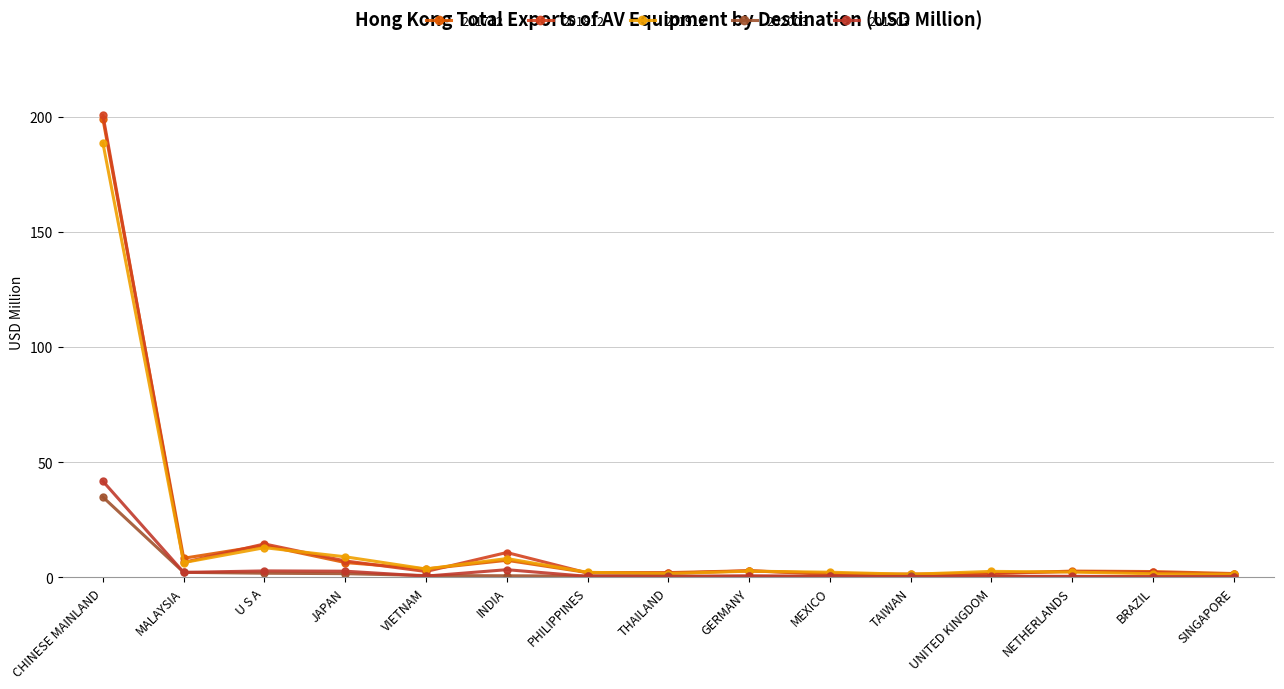

True or false: 201912 and 202003 intersect in this chart.

False